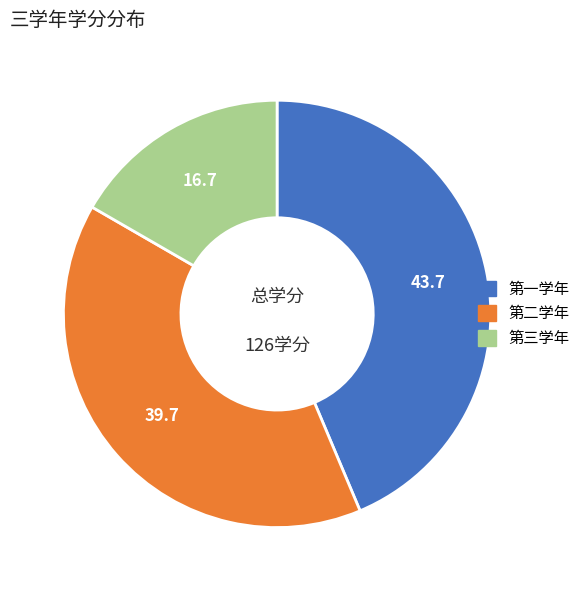

Which slice is the largest?

第一学年